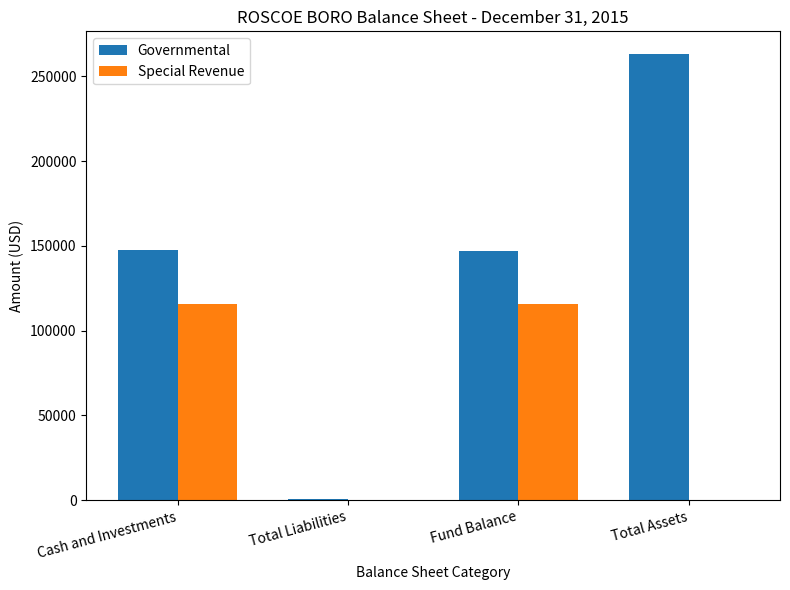

The value of Governmental at Cash and Investments is 101330. True or false?

False